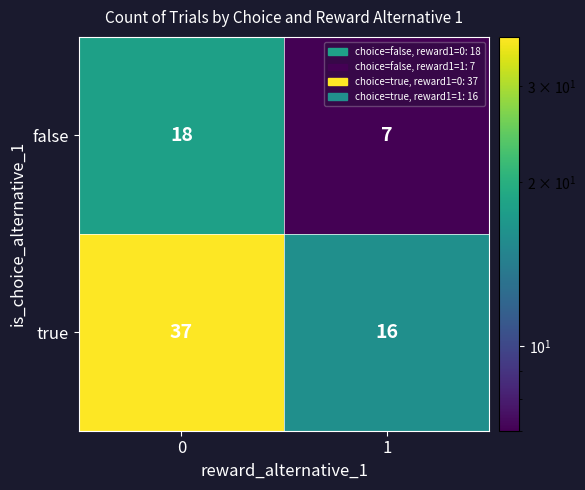

What is the maximum value shown in the chart?

37